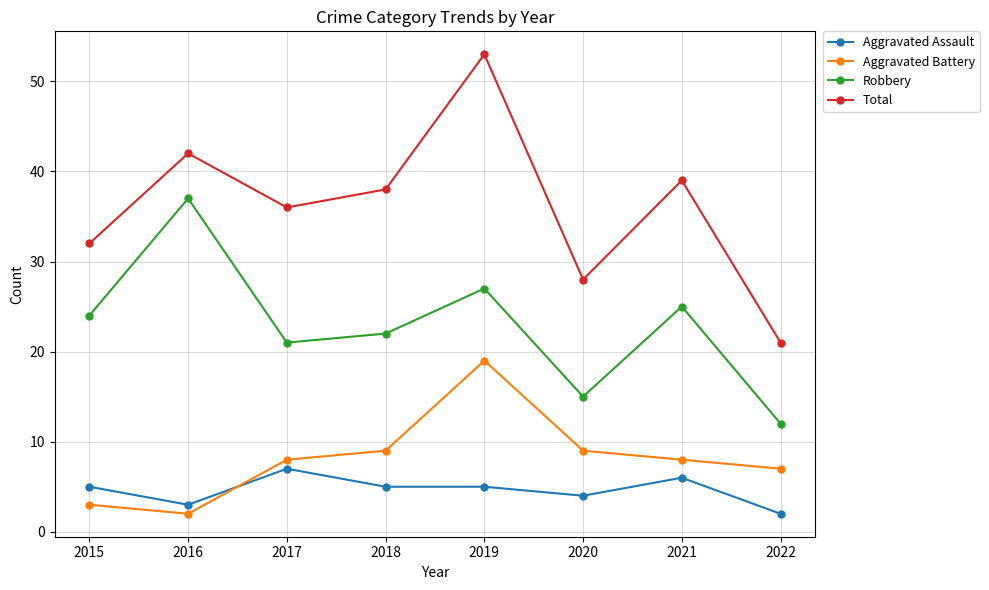

In Total, how many points are higher than both neighbors (excluding endpoints)?

3